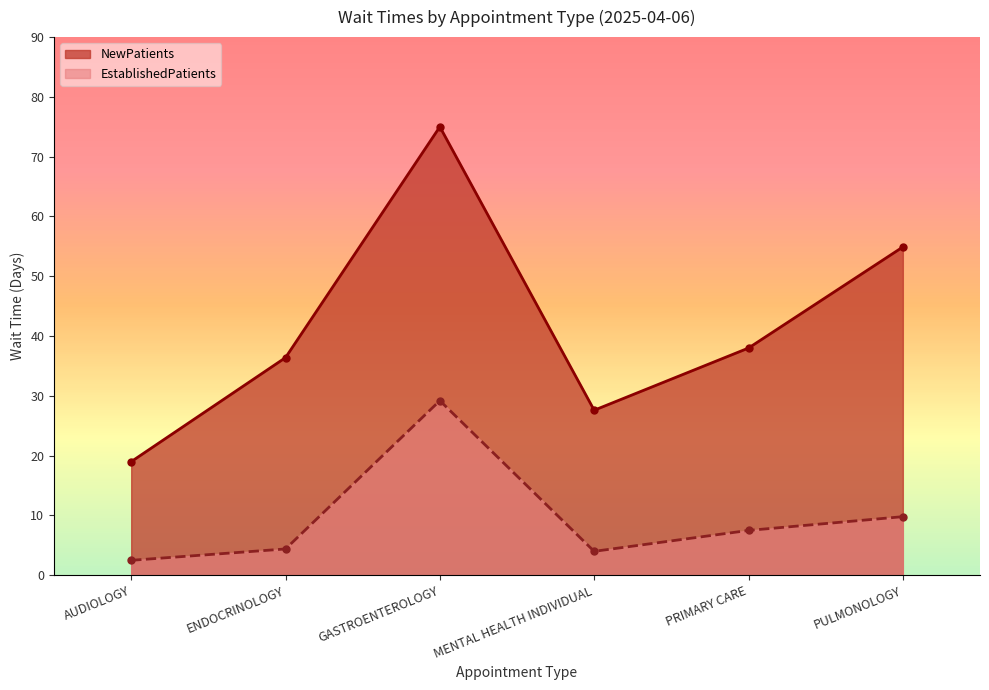

What is the difference between the maximum and second lowest values in the NewPatients series?

47.4